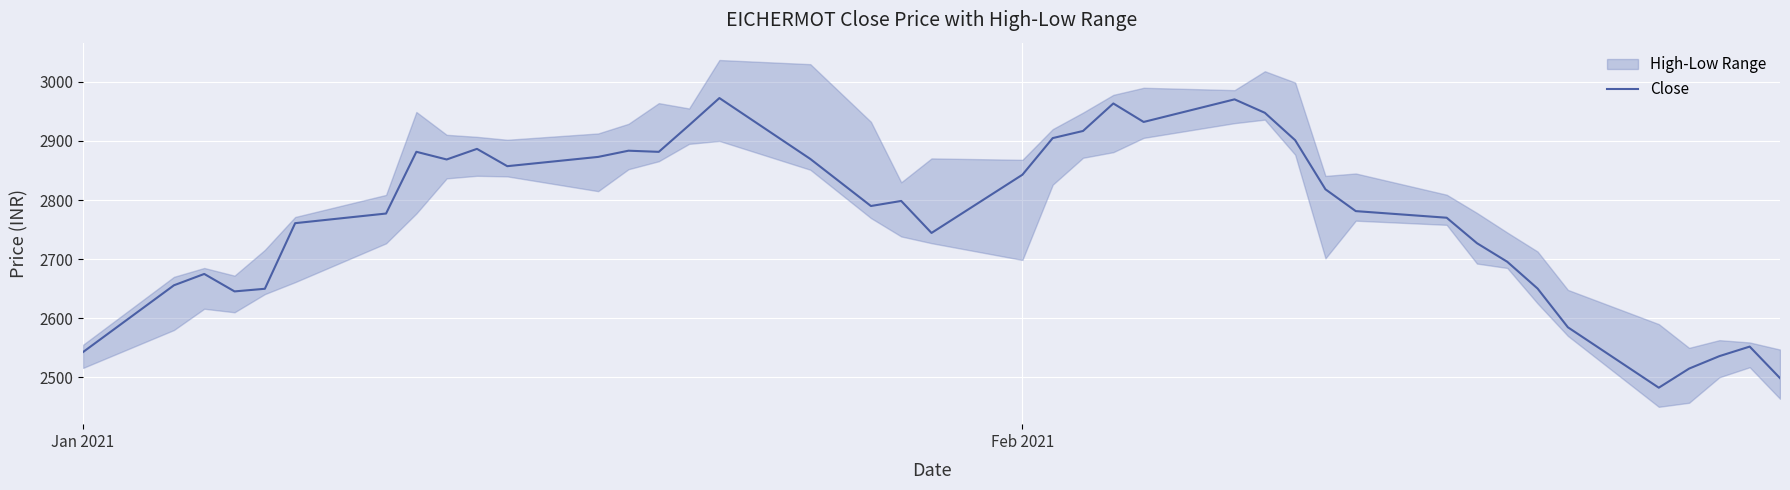

What is the value of the 21st point from the left?

2842.8